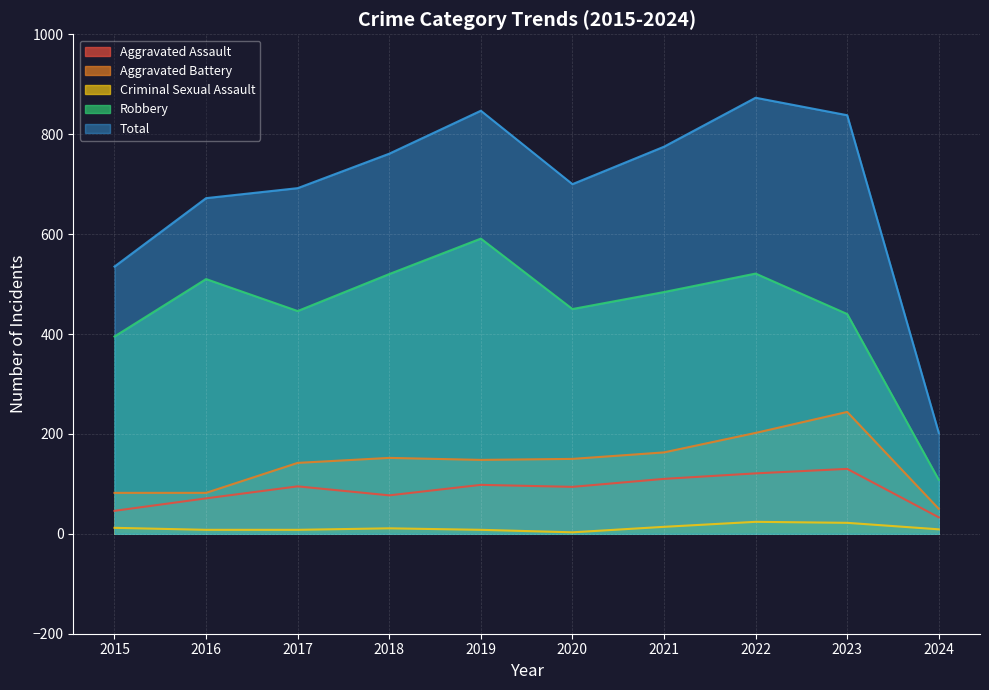

Between 2019 and 2015, which is larger?

2019